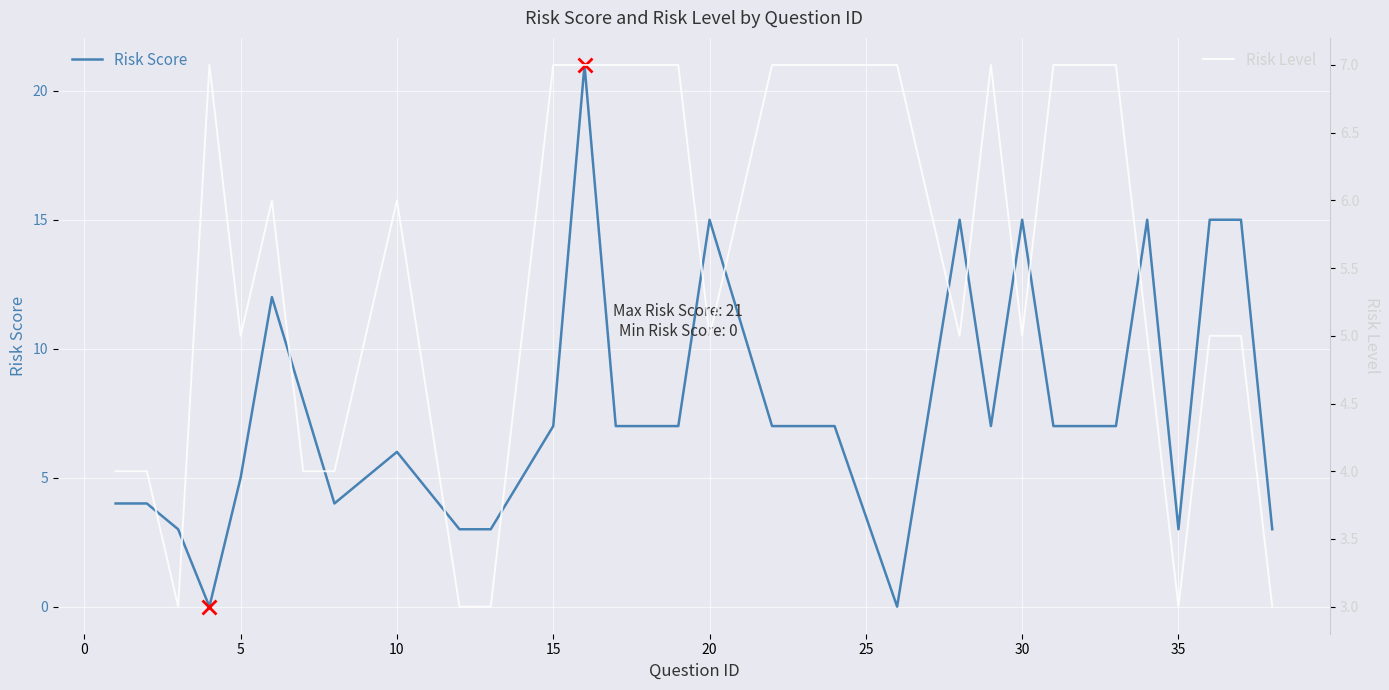

The value of Risk Score at 20 is 15. True or false?

True